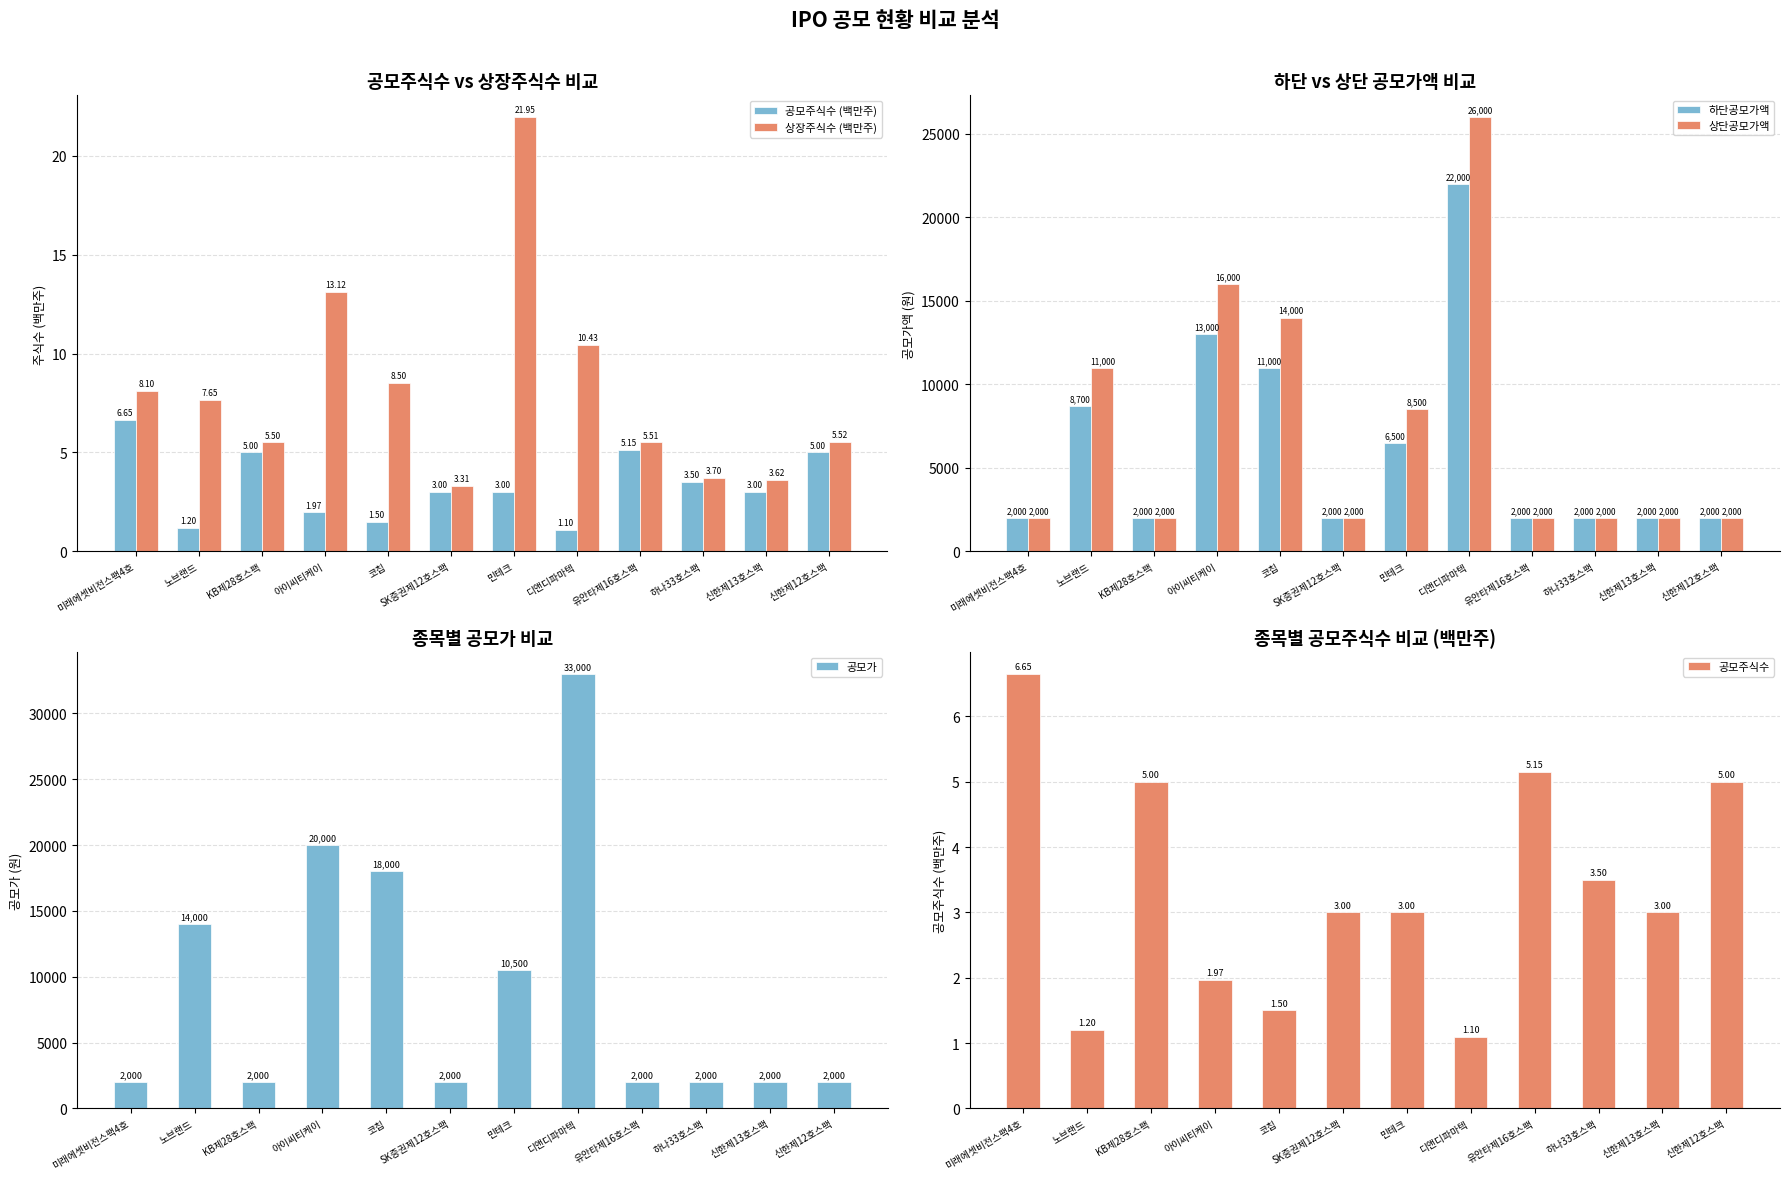

Which series changed the most between SK증권제12호스팩 and 신한제13호스팩?

상장주식수 (백만주)